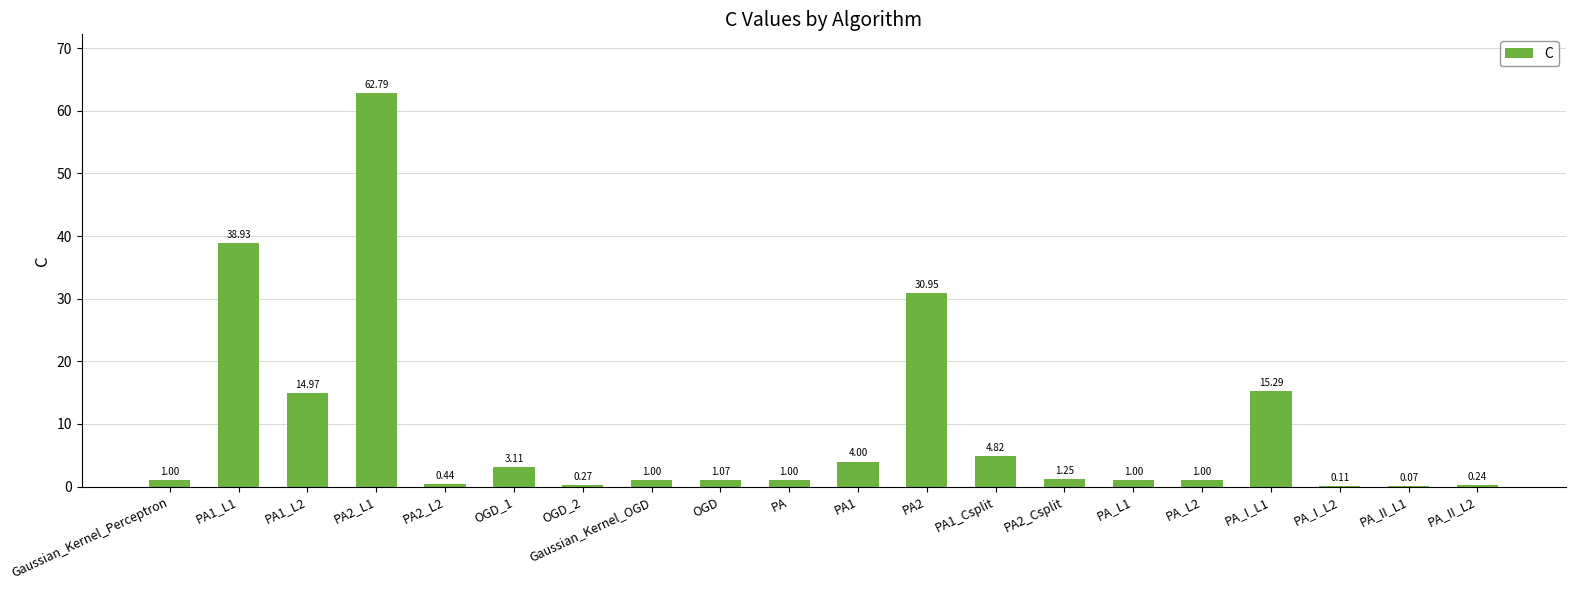

Which has a higher value, OGD_1 or PA_II_L2?

OGD_1